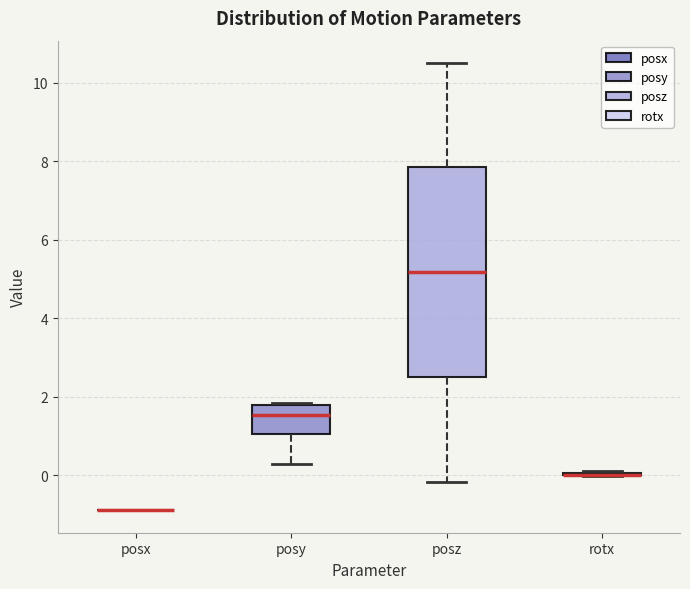

Comparing the boxes themselves (not the whiskers), which one is the tallest?

posz